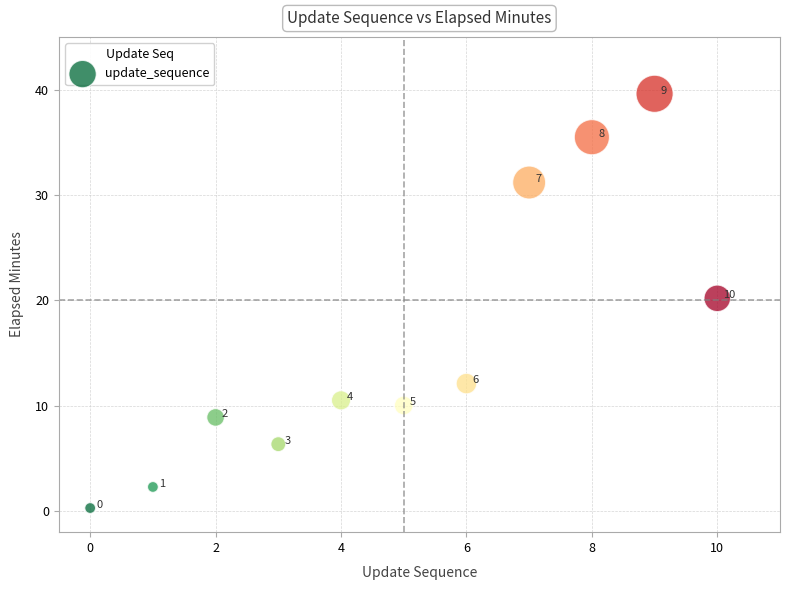

What Y value in the scatter plot is closest to 19?

20.2